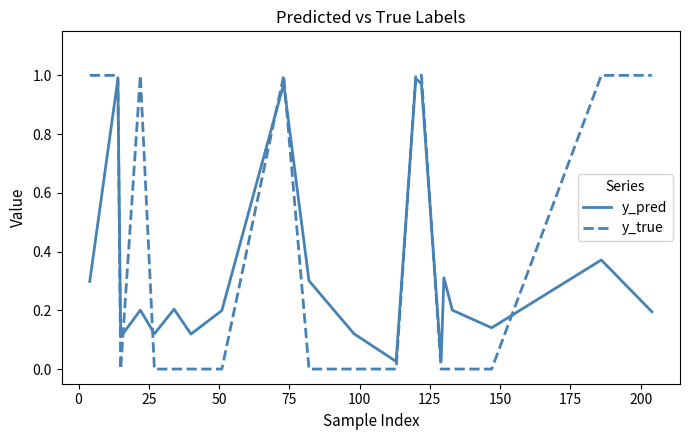

How many intersections are there between y_pred and y_true?

8